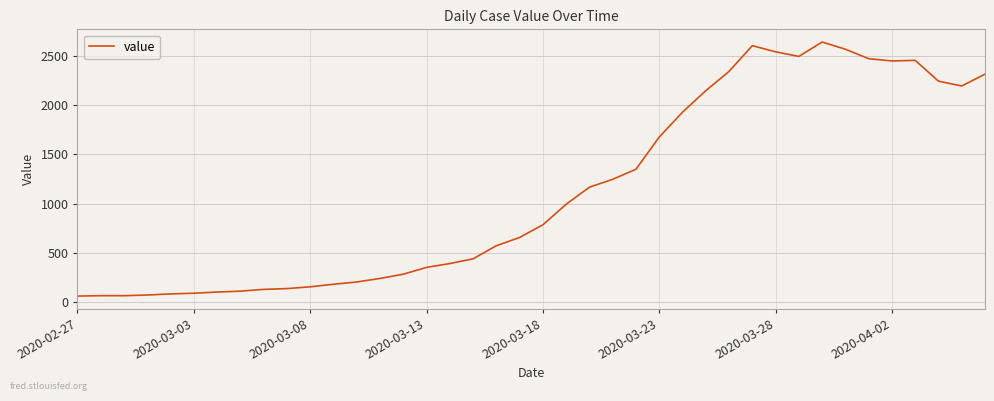

How many lines are shown in the chart?

1